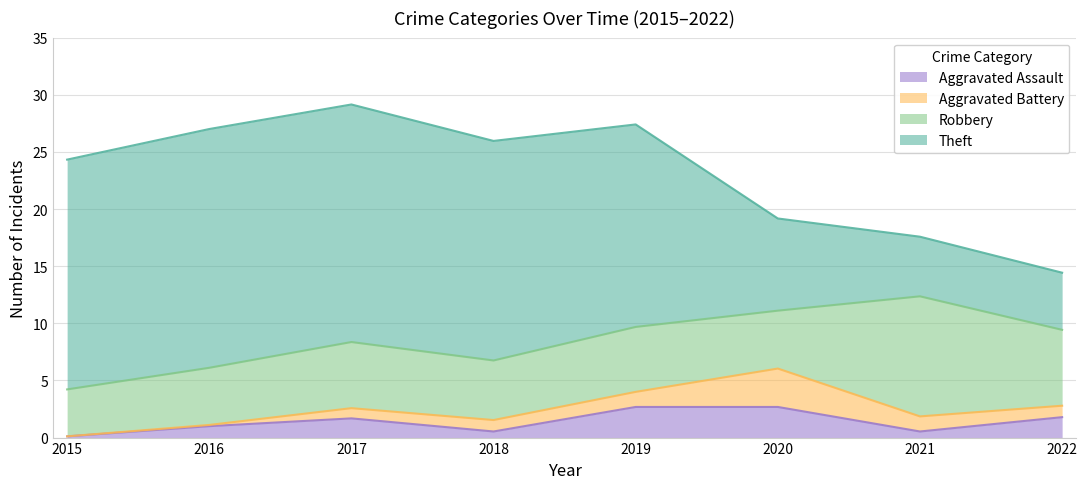

What is the spread (max minus min) of values at 2017?

20